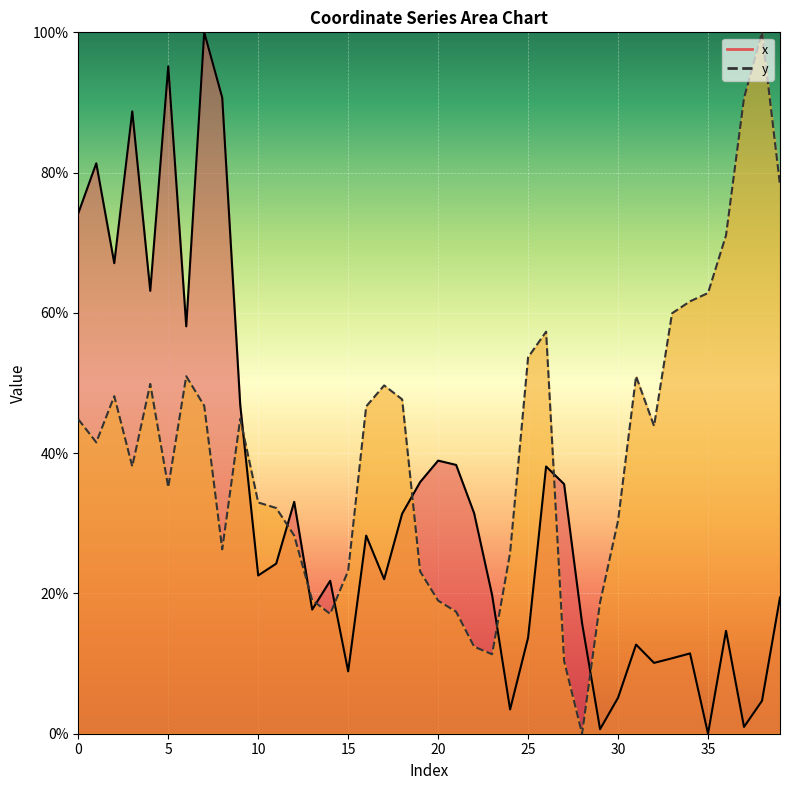

Does the chart display data point markers on the line(s)?

No